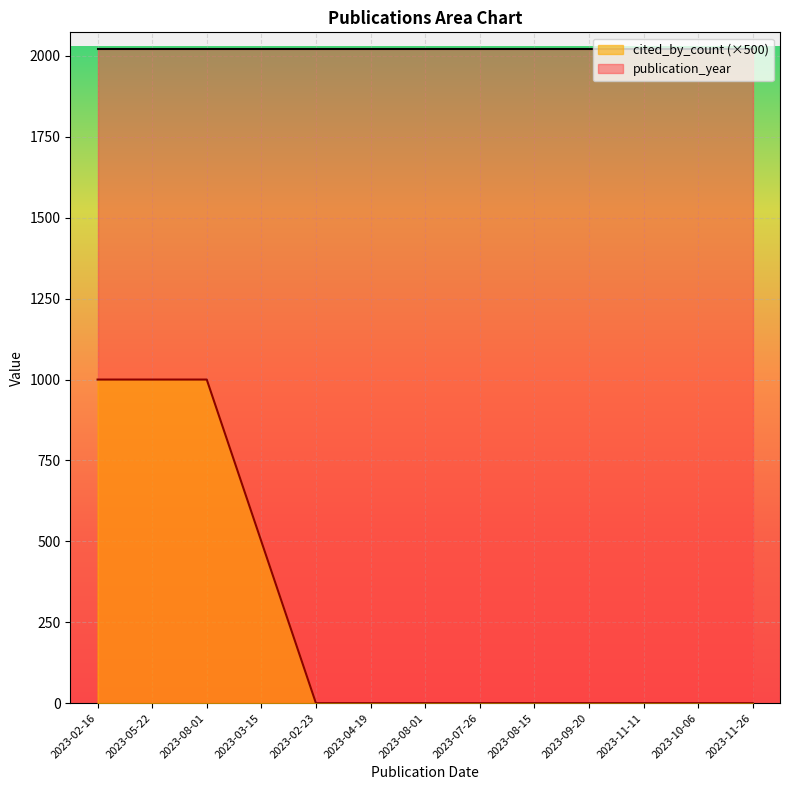

At which category does the chart reach its minimum across all series?

2023-02-23